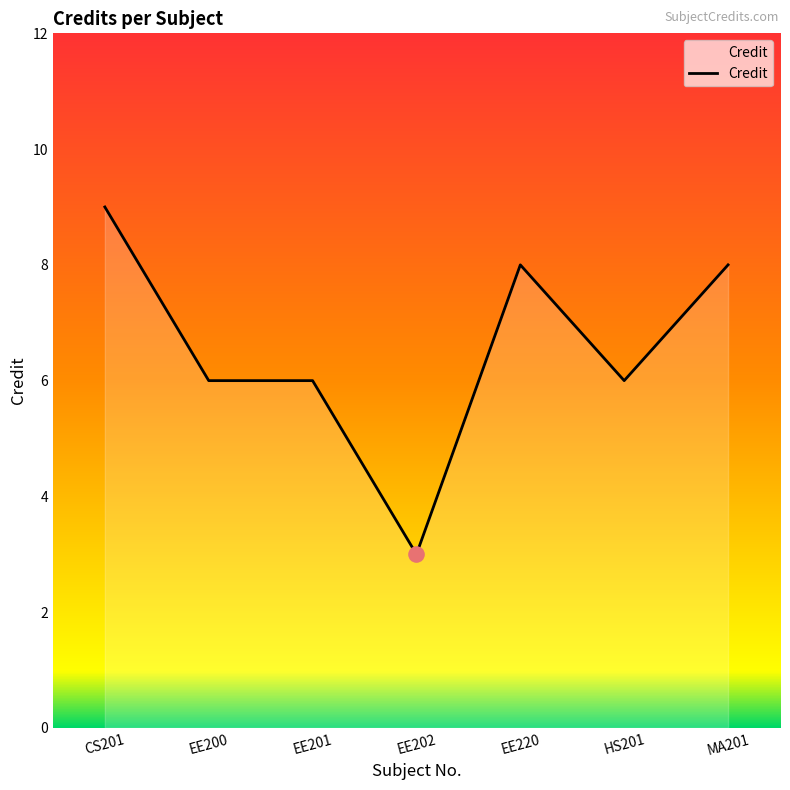

What is the change in value from CS201 to EE200?

-3